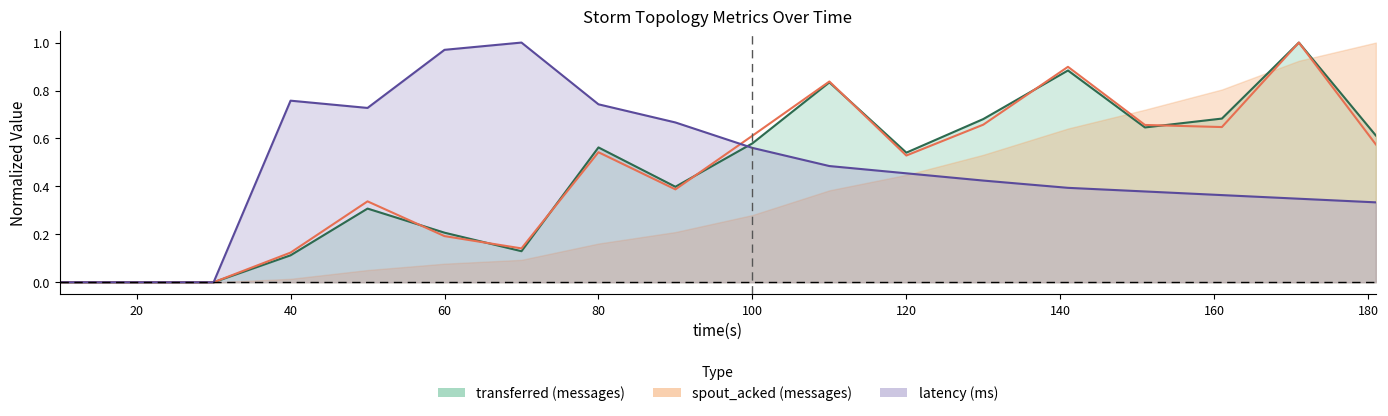

How many data points does each series have?

18